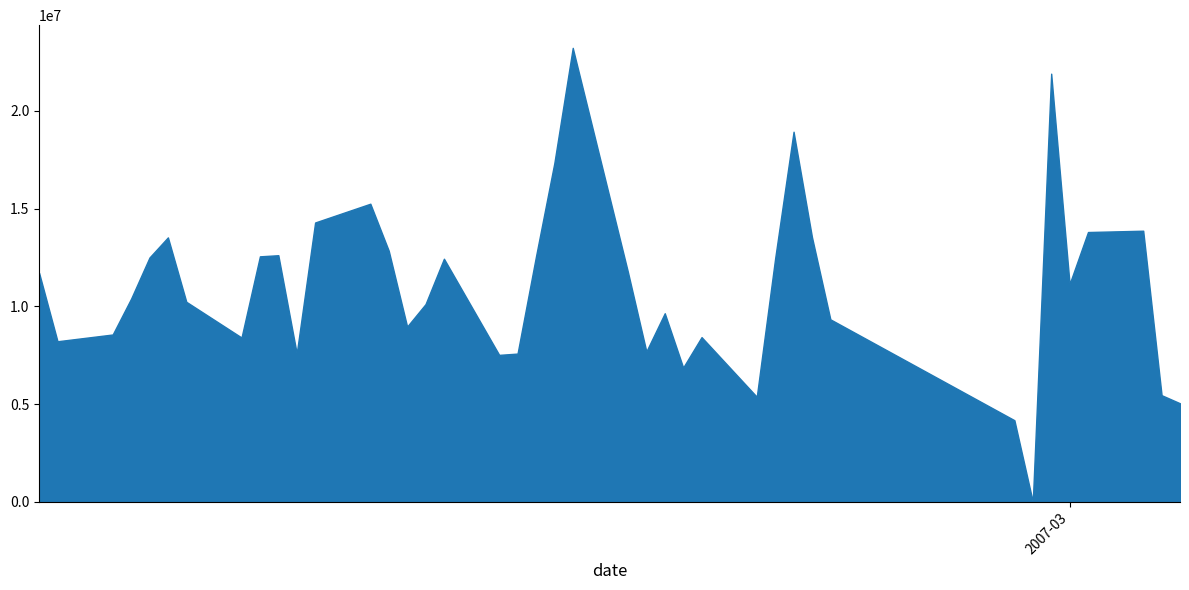

How many distinct data groups are displayed?

1